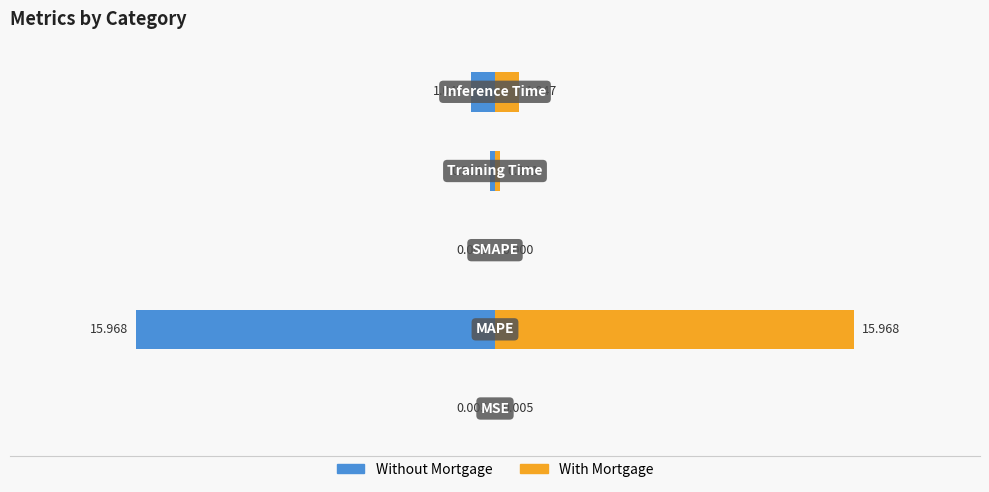

What is the value of the Without Mortgage bar at the 5th from the left?

-1.0